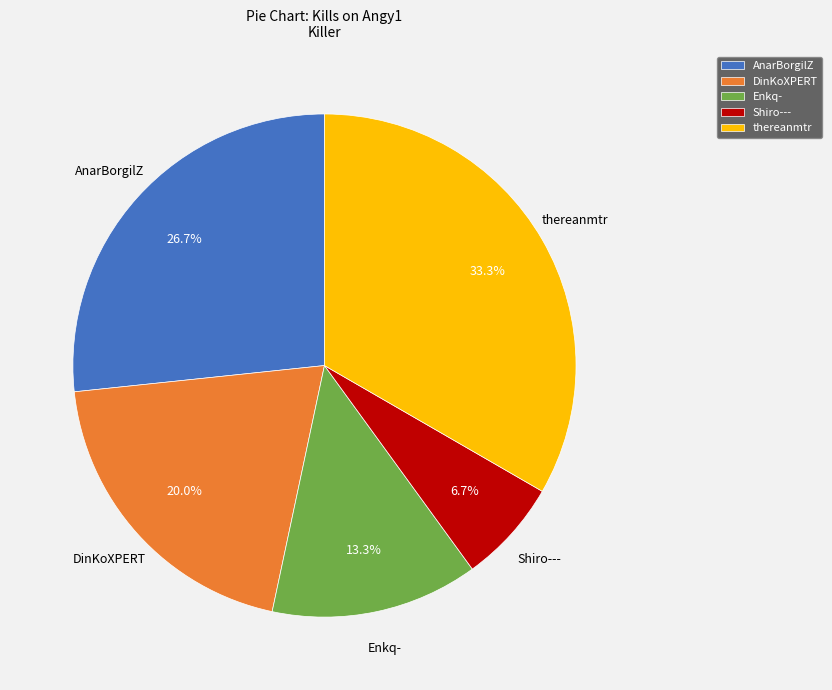

To the nearest percent, what percentage of the pie is DinKoXPERT?

20%